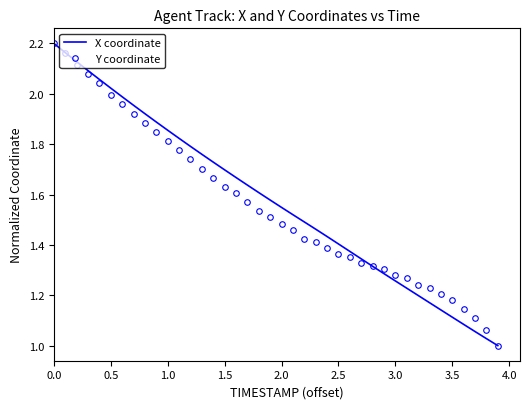

What are all the series names shown in the legend?

X coordinate, Y coordinate